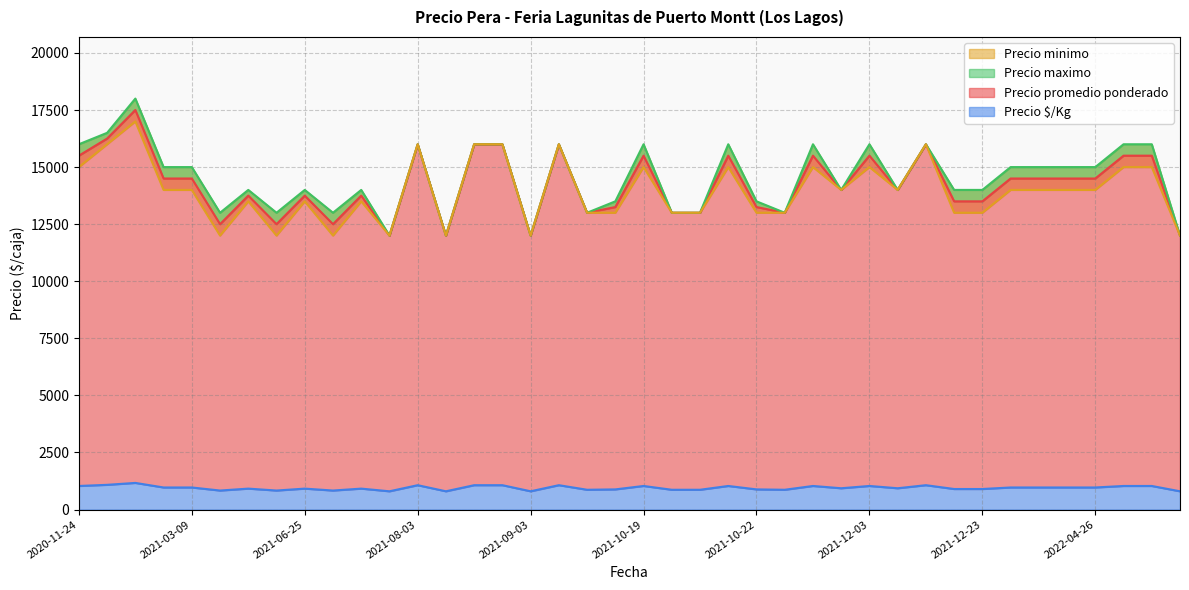

At how many categories does at least one series exceed 15564?

14